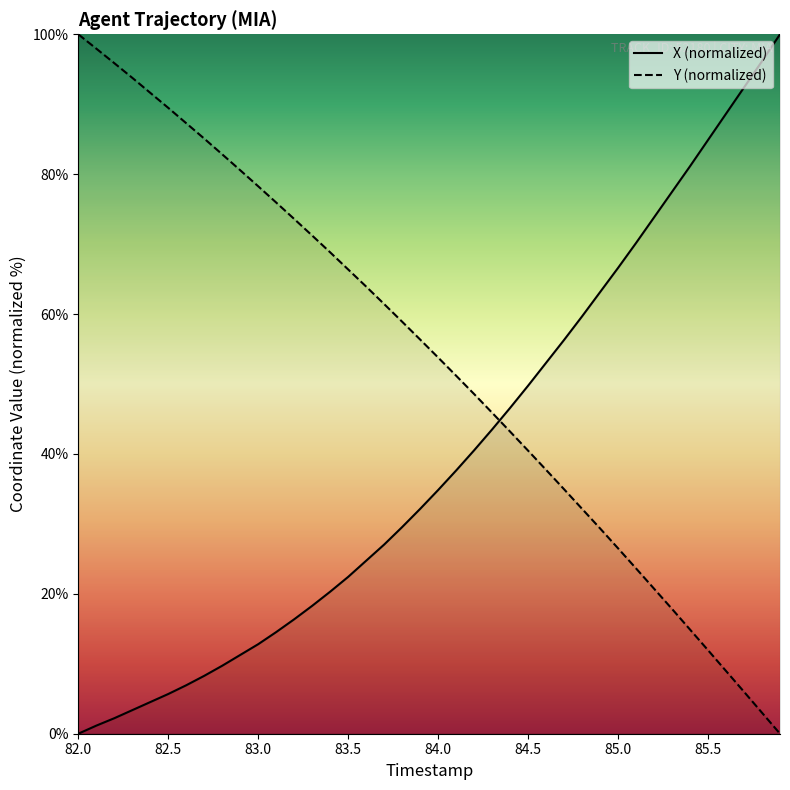

Which category has the lowest value across all series?

82.0